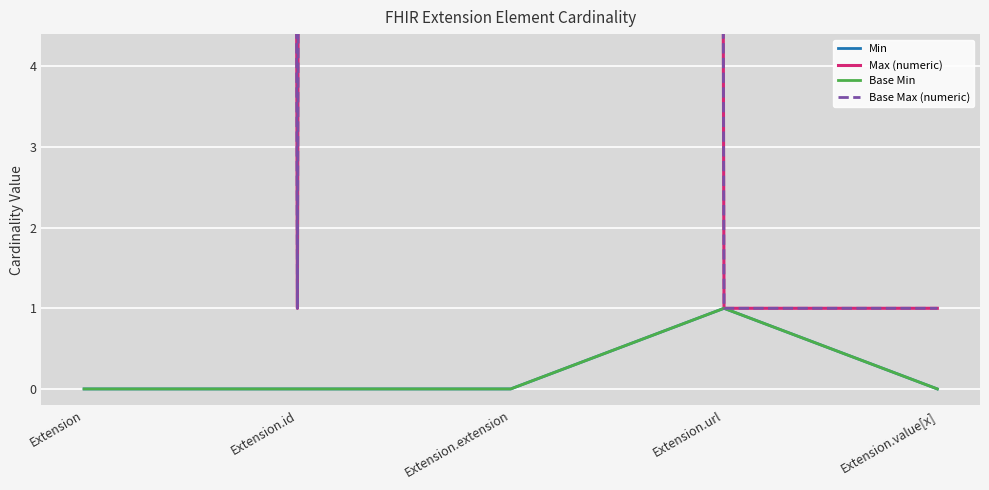

How many lines are shown in the chart?

4